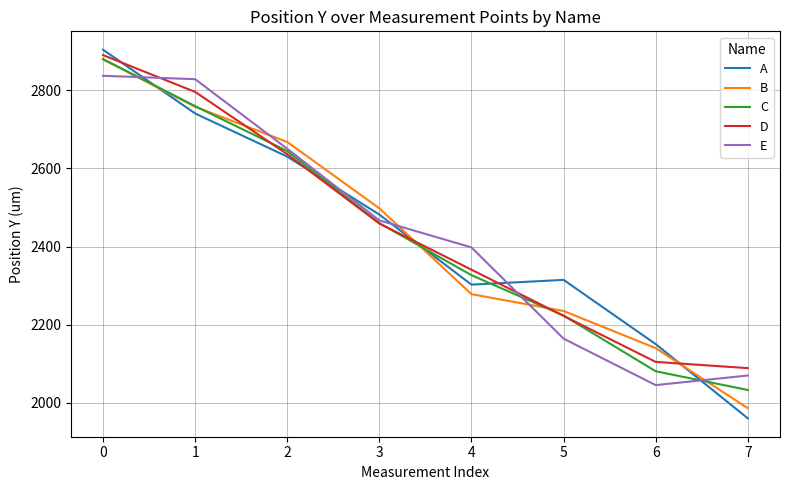

Where do C and E first cross each other?

0 and 1